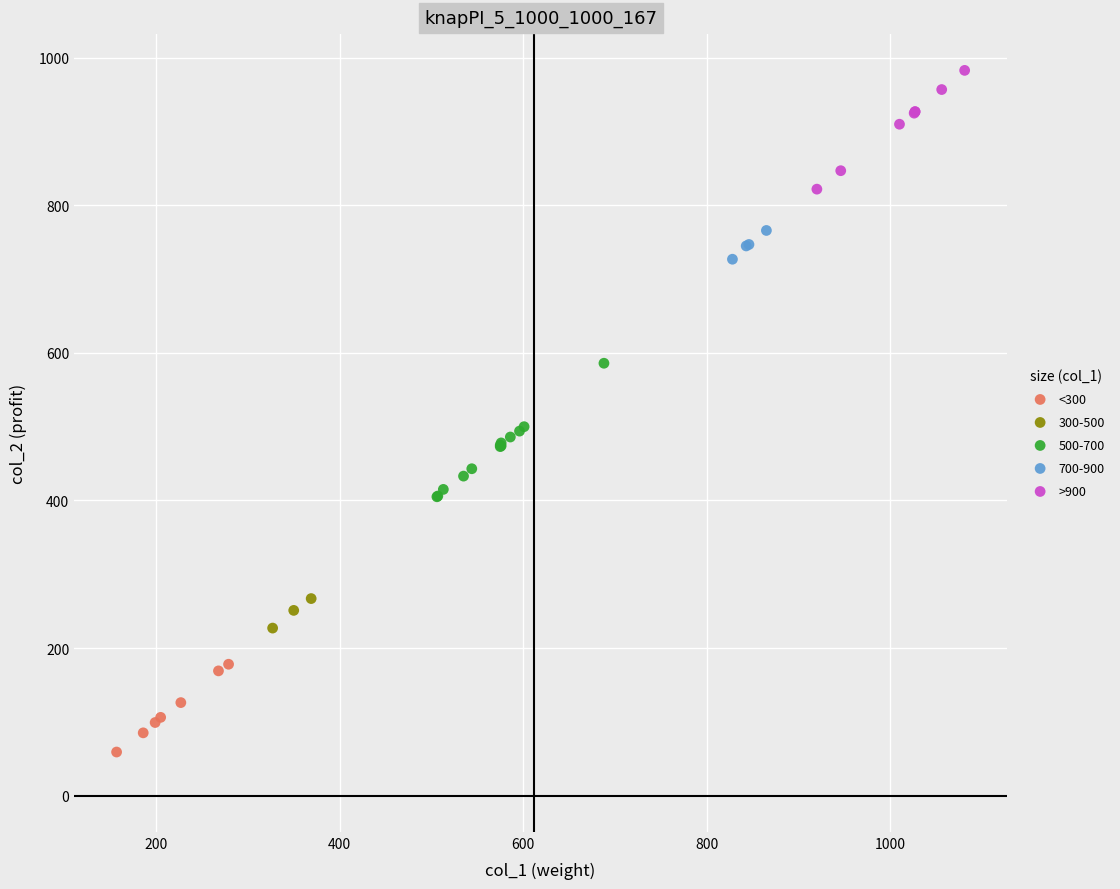

Which series contains the lowest Y value?

<300